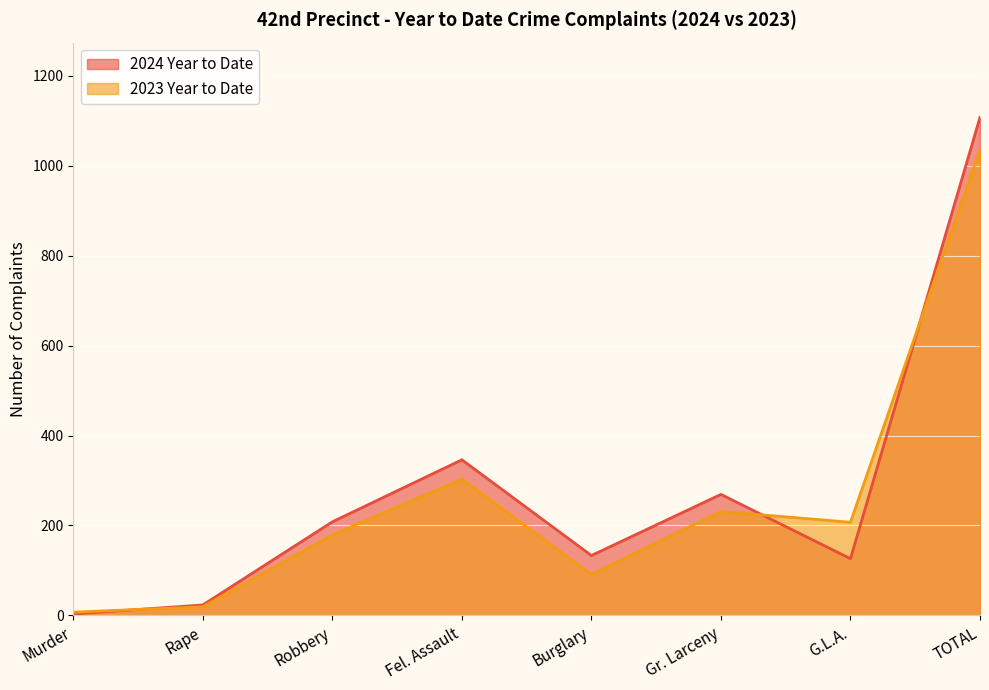

How many times do 2024 Year to Date and 2023 Year to Date cross each other?

3